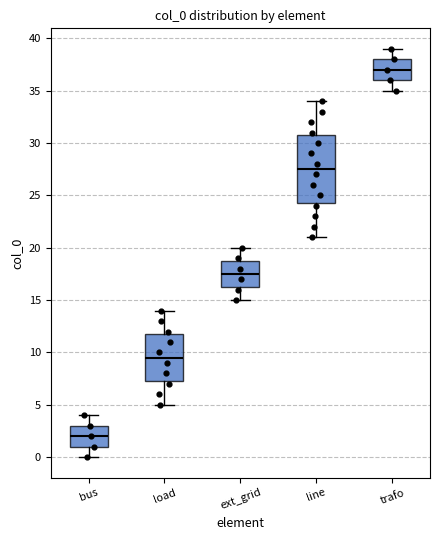

Which box has the highest median line?

trafo